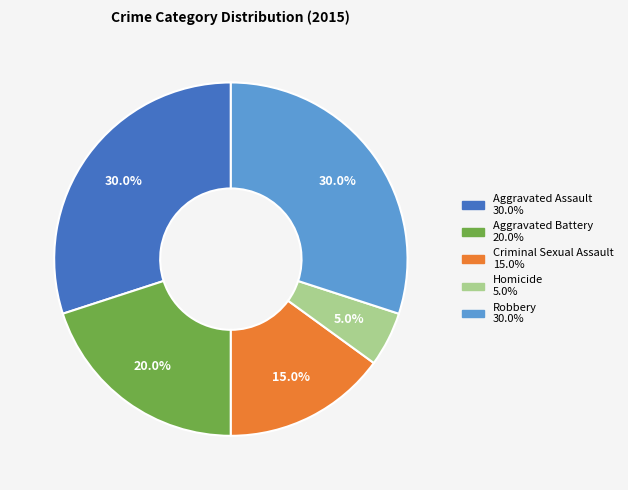

Does Aggravated Battery account for over 50% of the chart?

No